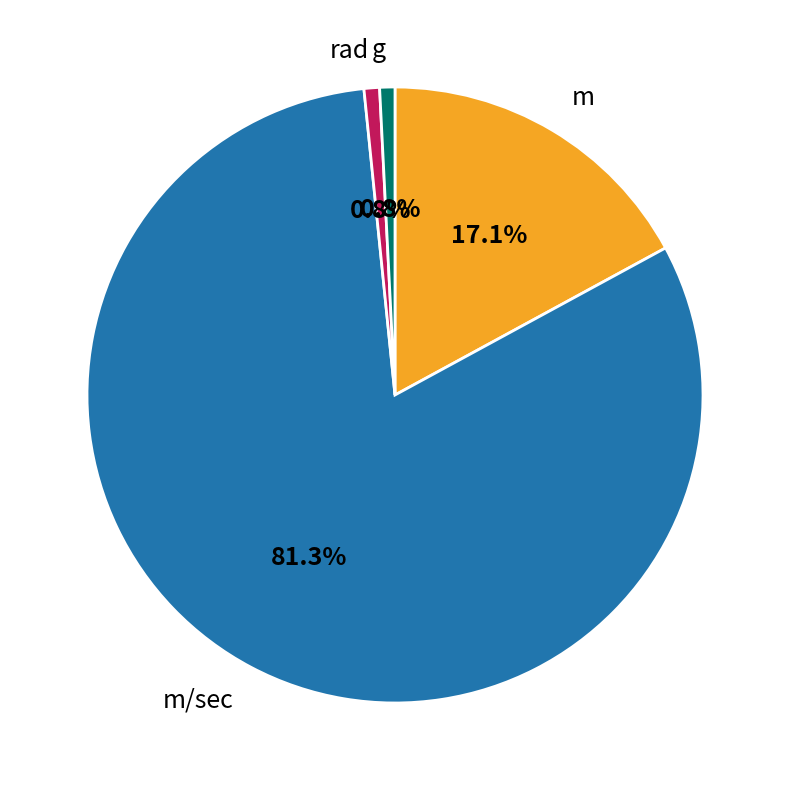

Is it true that rad is 13% of the pie?

False